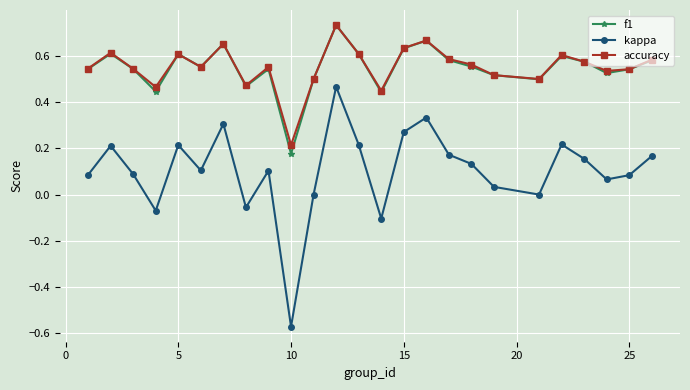

In accuracy, how many points are lower than both neighbors (excluding endpoints)?

7